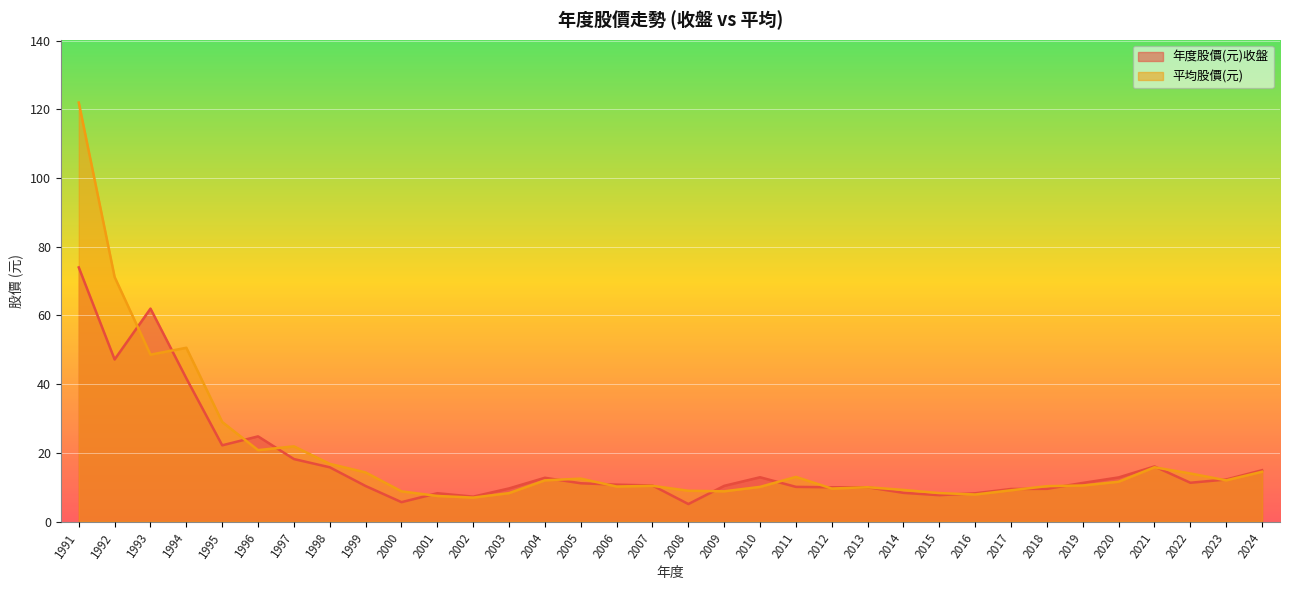

In 年度股價(元)收盤, how many points are lower than both neighbors (excluding endpoints)?

8